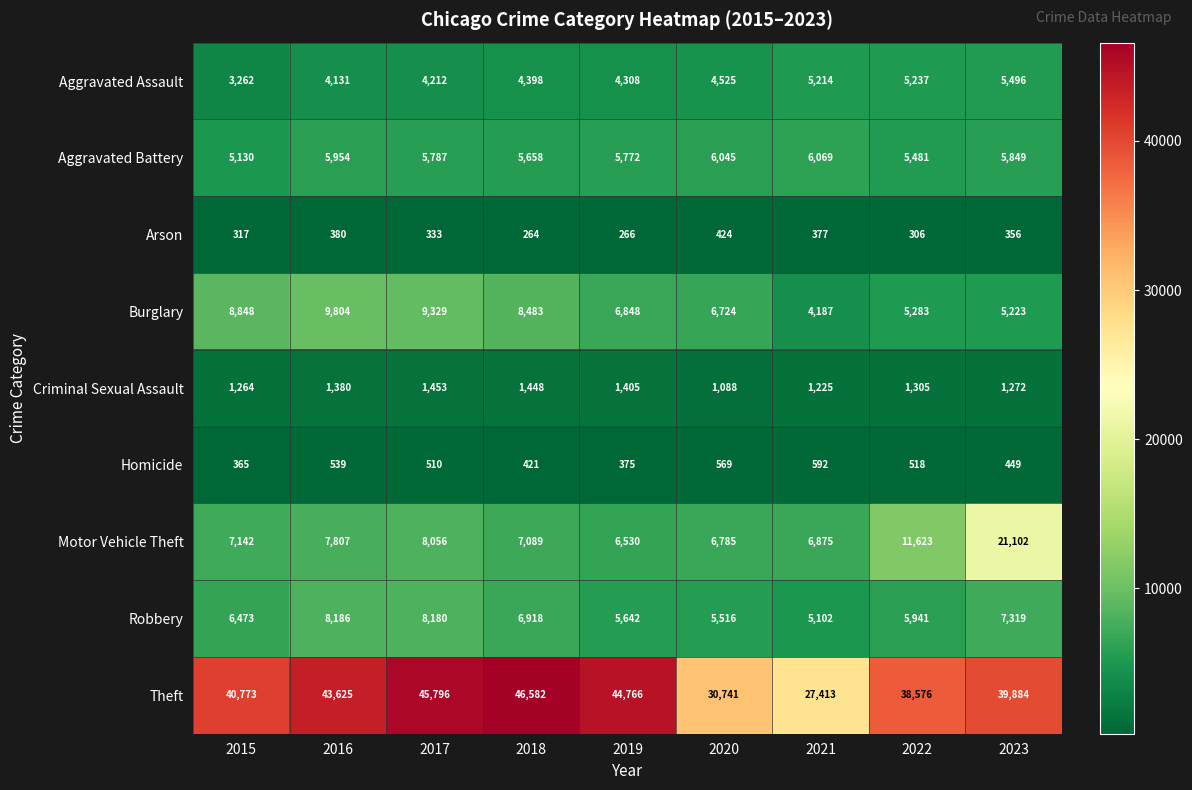

Which category has the highest value across all series?

2018